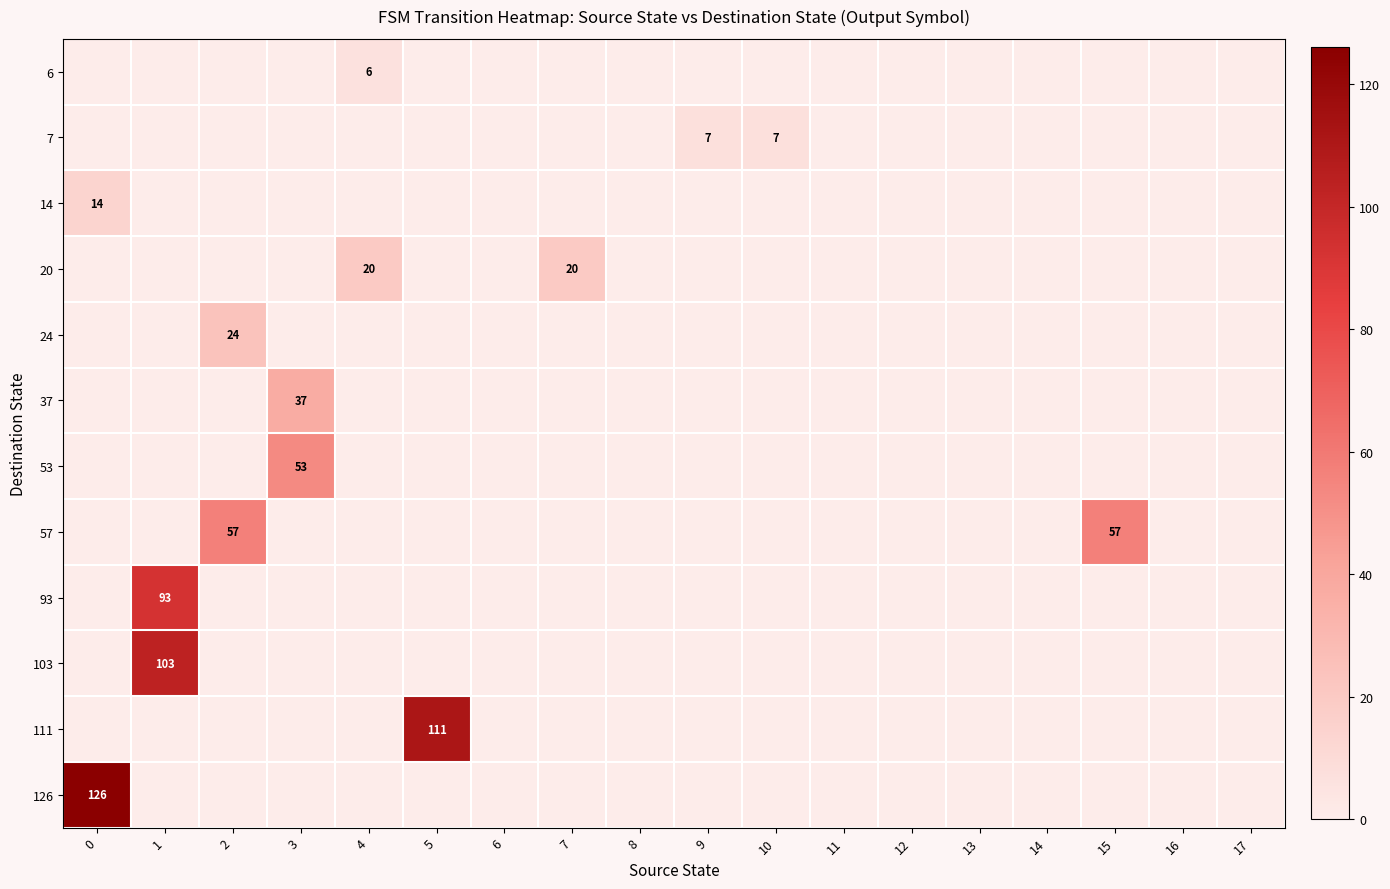

Reading right to left, extract all data points from this chart.

row_0: 0	0	0	0	0	0	0	0	0	0	0	0	0	6	0	0	0	0
row_1: 0	0	0	0	0	0	0	7	7	0	0	0	0	0	0	0	0	0
row_2: 0	0	0	0	0	0	0	0	0	0	0	0	0	0	0	0	0	14
row_3: 0	0	0	0	0	0	0	0	0	0	20	0	0	20	0	0	0	0
row_4: 0	0	0	0	0	0	0	0	0	0	0	0	0	0	0	24	0	0
row_5: 0	0	0	0	0	0	0	0	0	0	0	0	0	0	37	0	0	0
row_6: 0	0	0	0	0	0	0	0	0	0	0	0	0	0	53	0	0	0
row_7: 0	0	57	0	0	0	0	0	0	0	0	0	0	0	0	57	0	0
row_8: 0	0	0	0	0	0	0	0	0	0	0	0	0	0	0	0	93	0
row_9: 0	0	0	0	0	0	0	0	0	0	0	0	0	0	0	0	103	0
row_10: 0	0	0	0	0	0	0	0	0	0	0	0	111	0	0	0	0	0
row_11: 0	0	0	0	0	0	0	0	0	0	0	0	0	0	0	0	0	126